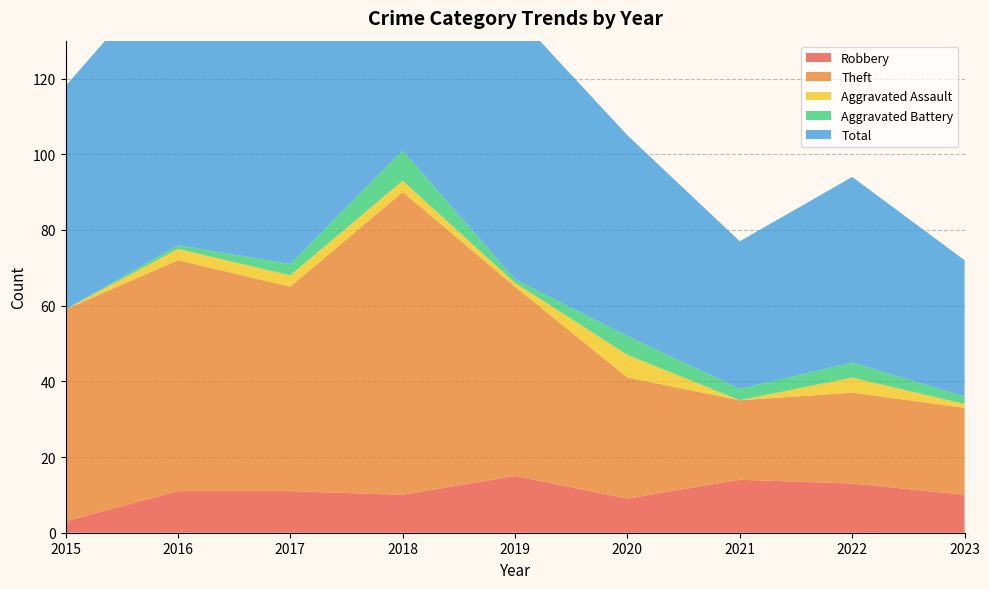

Reading left to right, list all the values displayed in this chart.

Robbery: 3	11	11	10	15	9	14	13	10
Theft: 56	61	54	80	50	32	21	24	23
Aggravated Assault: 0	3	3	3	1	6	0	4	1
Aggravated Battery: 0	1	3	8	1	5	3	4	2
Total: 59	76	71	101	70	53	39	49	36